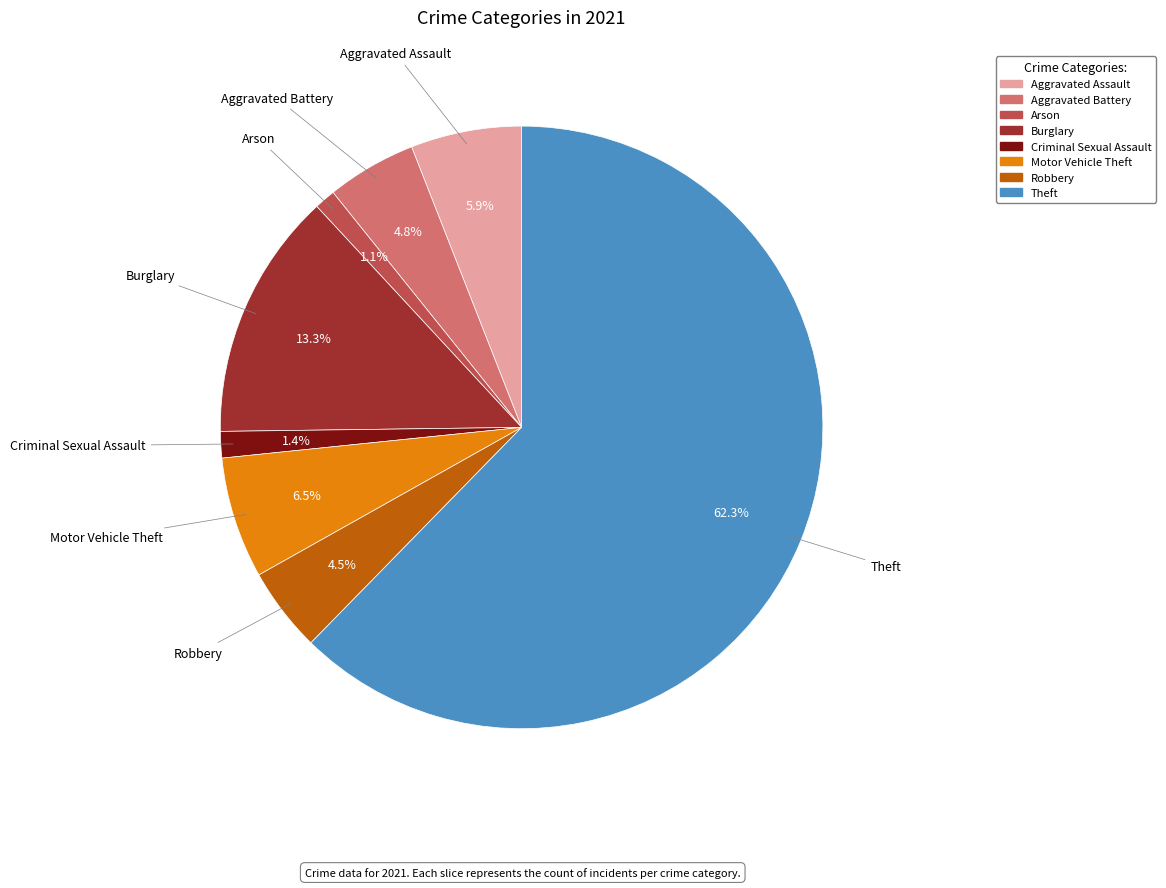

Is there a majority slice in this chart?

Yes